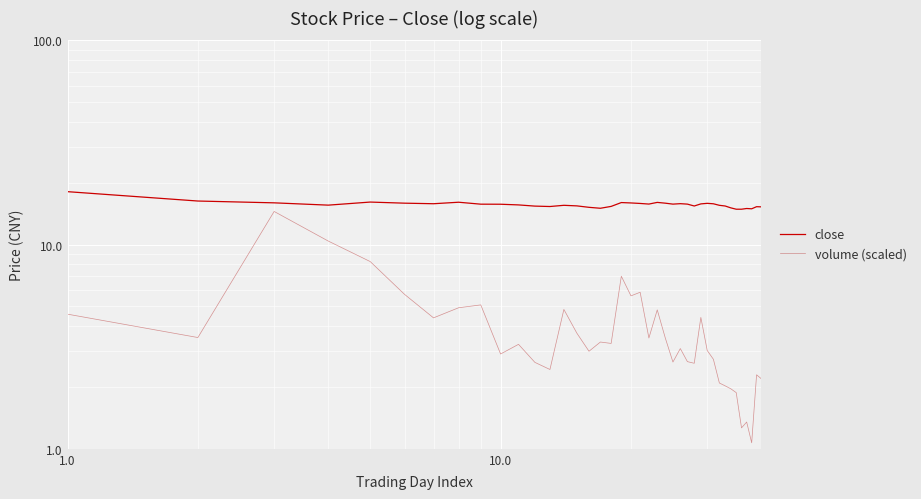

In volume (scaled), how many points are lower than both neighbors (excluding endpoints)?

12